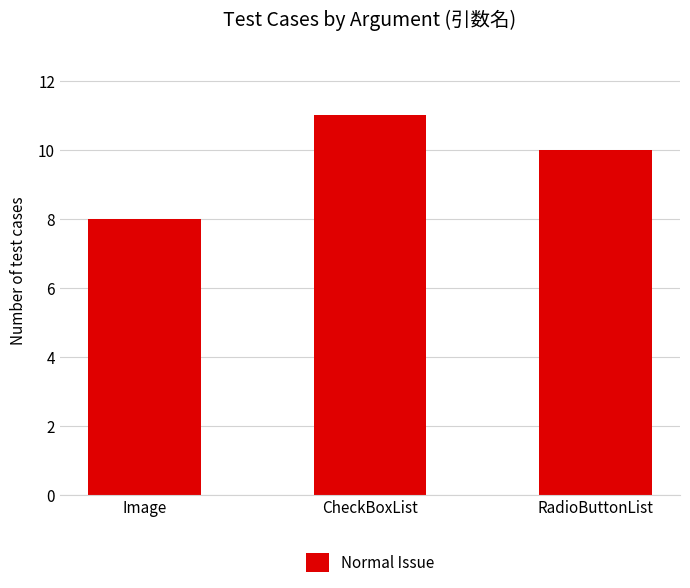

What is the change in value from Image to CheckBoxList?

+3